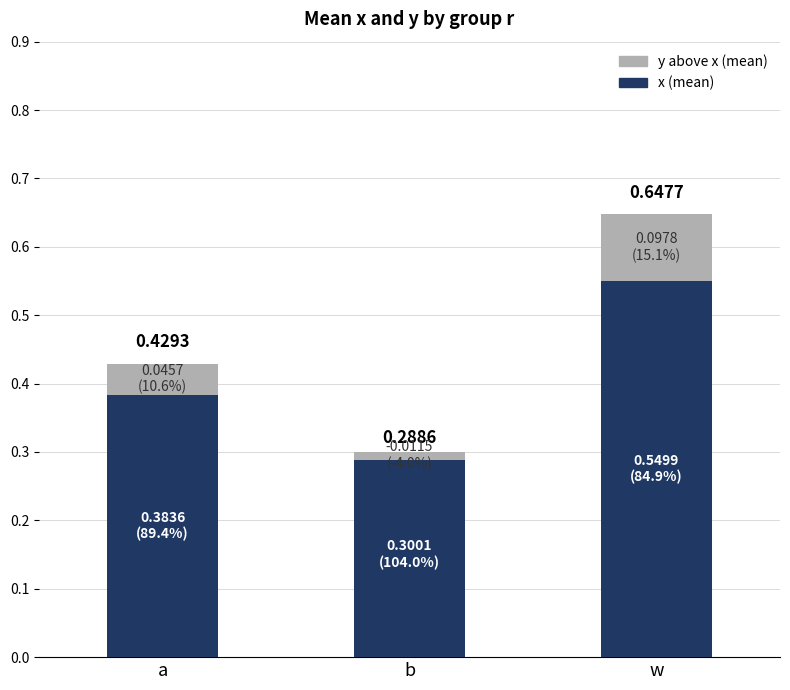

What position from the right is b?

2